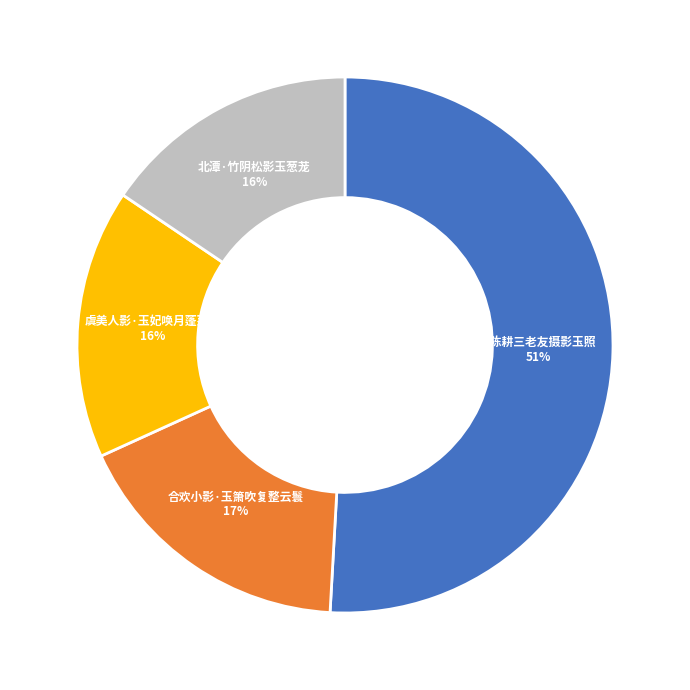

Between 北潭·竹阴松影玉葱茏 and 合欢小影·玉箫吹复整云鬟, which is larger?

合欢小影·玉箫吹复整云鬟